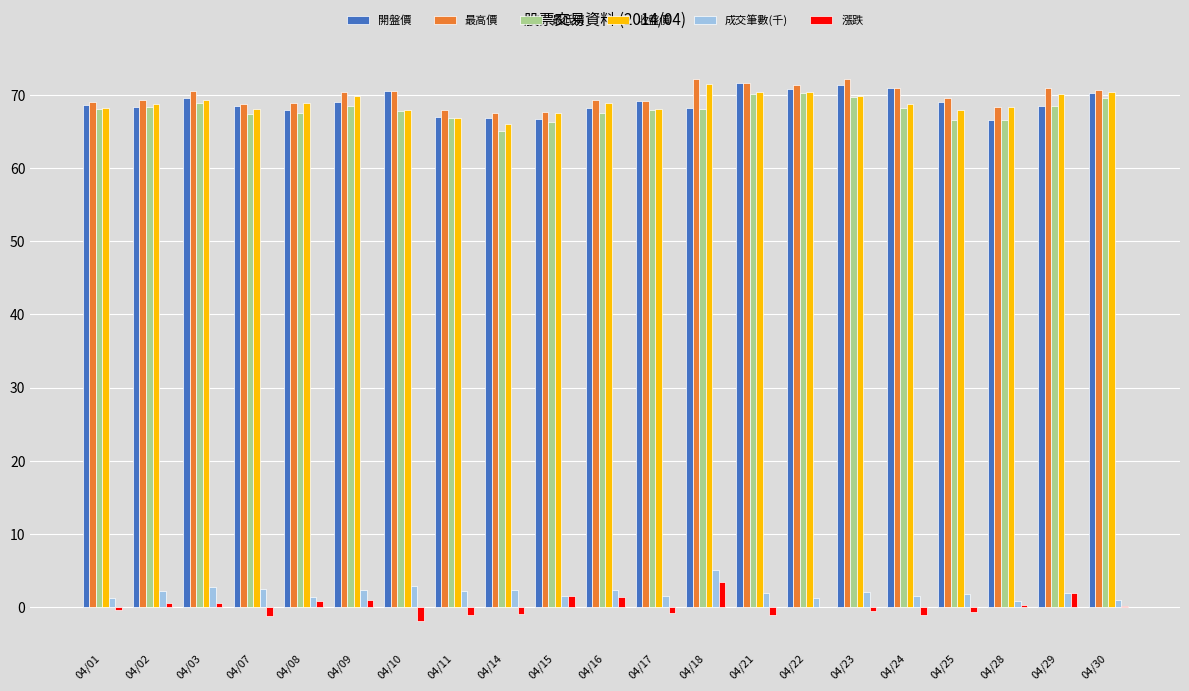

Count the number of data series in this chart.

6